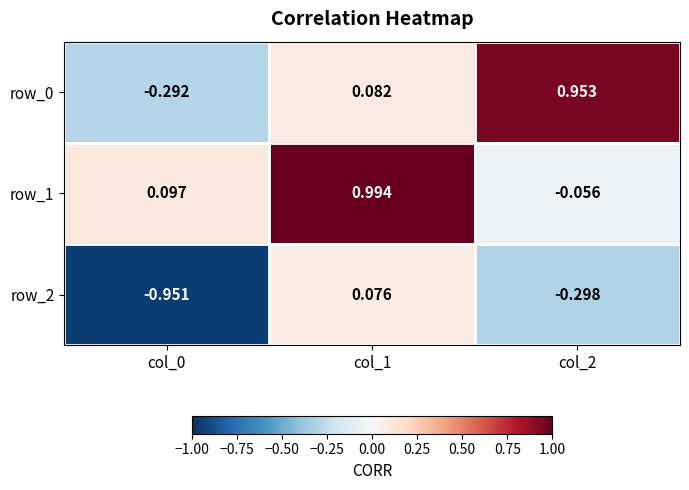

At which label is row_1 closest to 0?

col_2